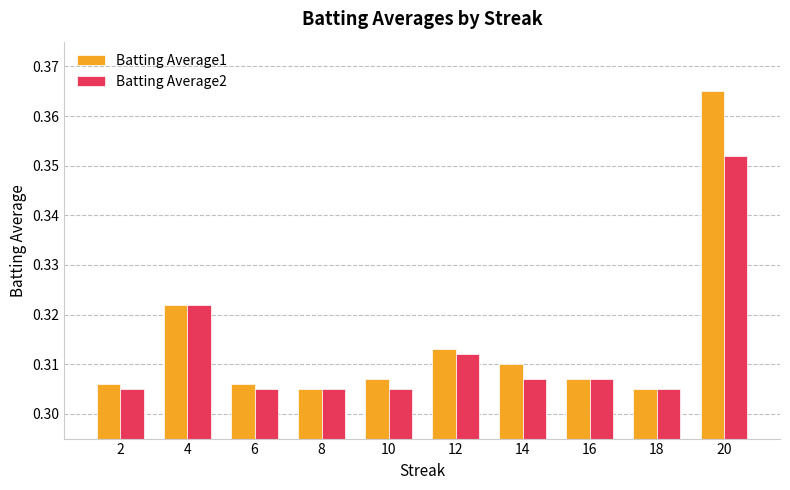

What is the sum of all Batting Average1 values?

3.1